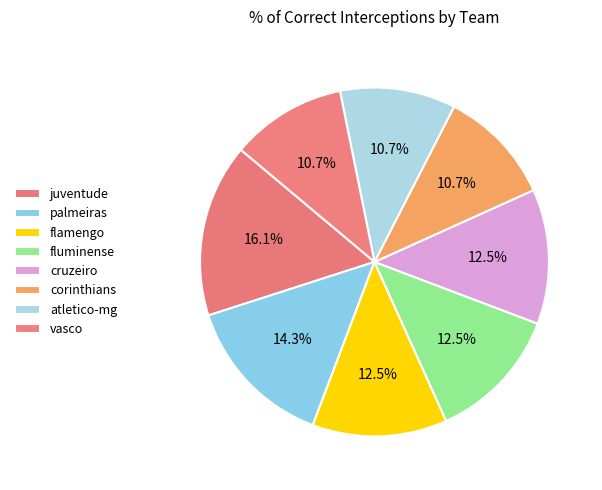

What is the largest slice in the pie chart?

juventude